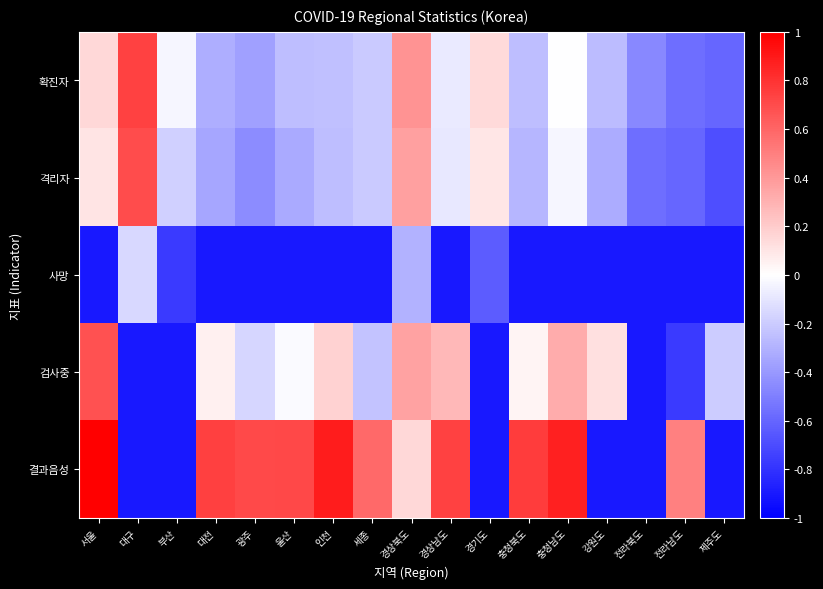

Rank the series by their maximum value, from lowest to highest.

사망, 검사중, 격리자, 확진자, 결과음성